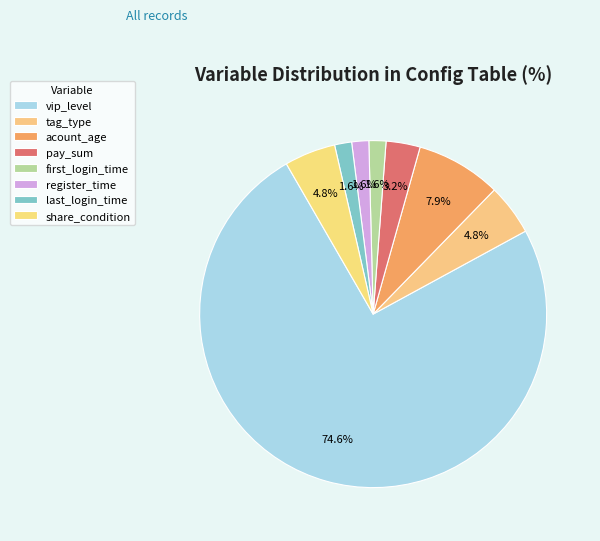

How many segments does this pie chart have?

8